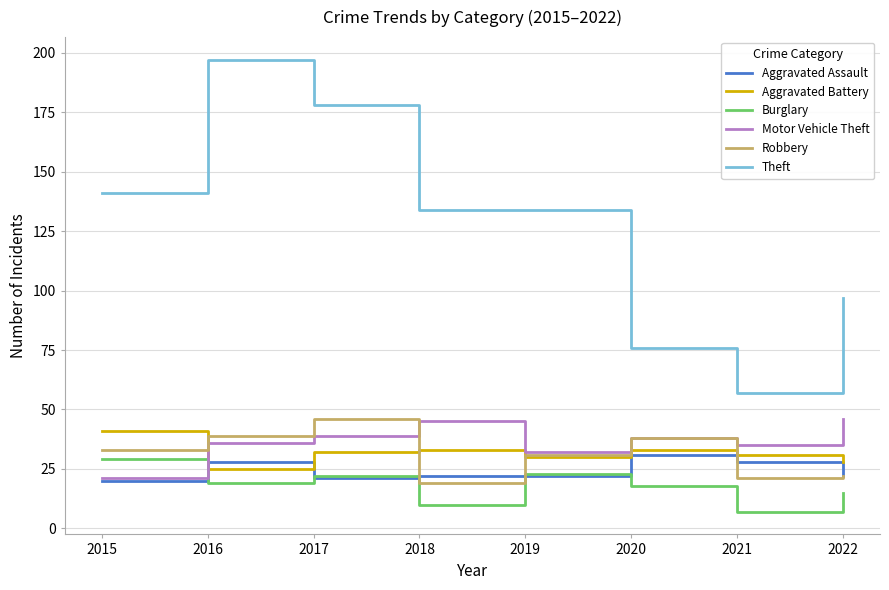

Which series has the largest range (max minus min)?

Theft